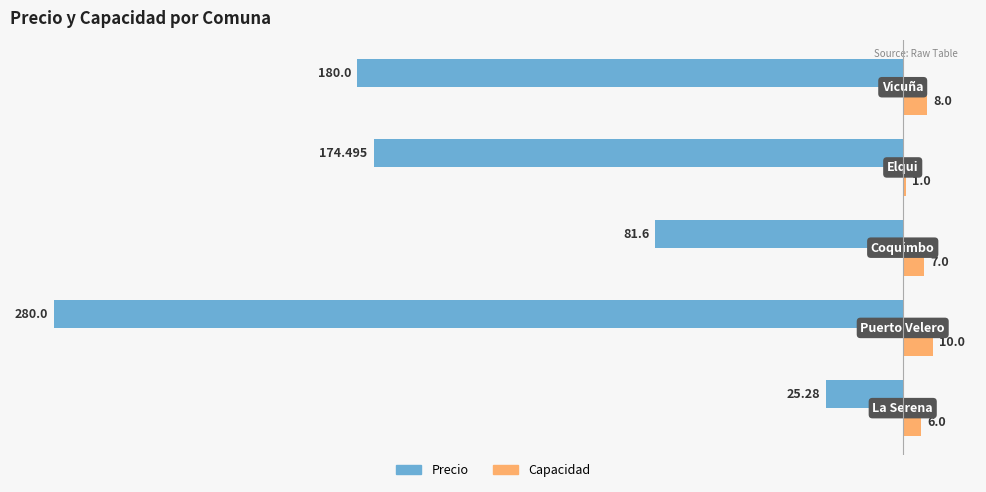

Which series has the largest total across all categories?

Capacidad